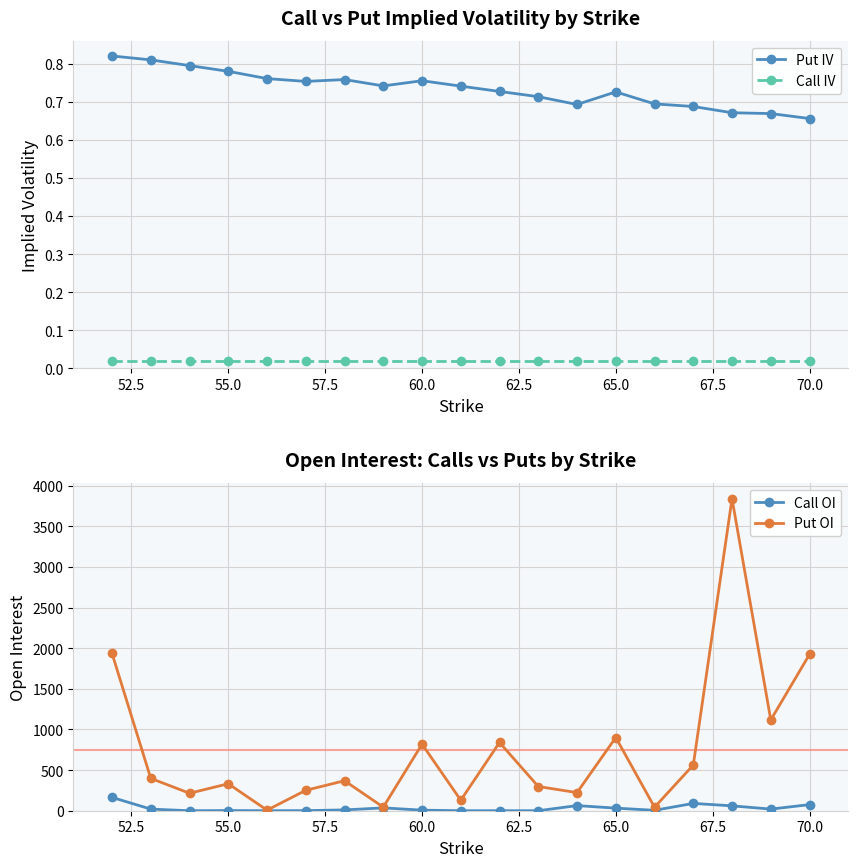

True or false: Put OI has more than 1 interior local peaks.

True